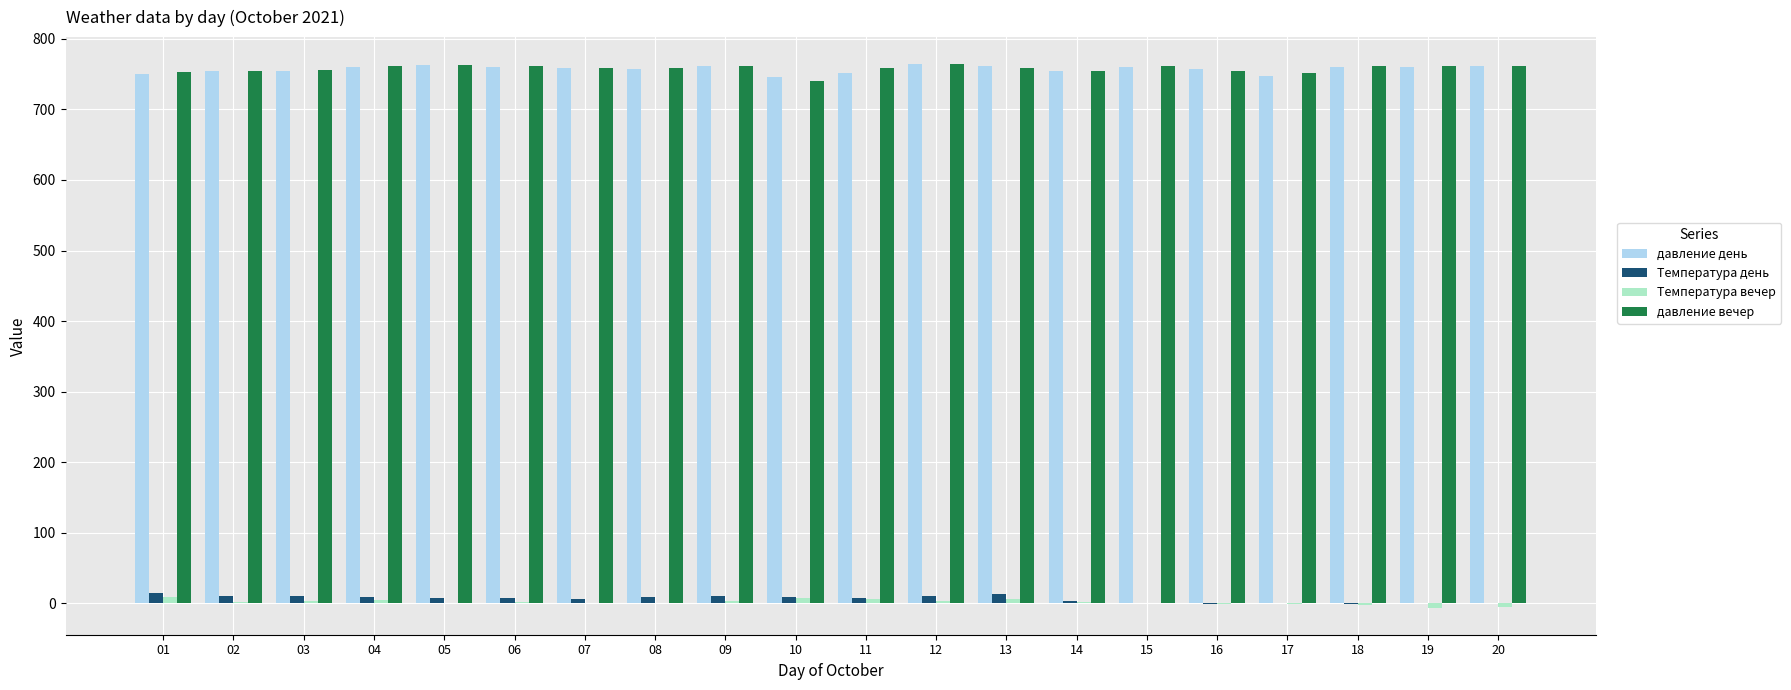

Between 10 and 11, which series saw the biggest shift?

давление вечер